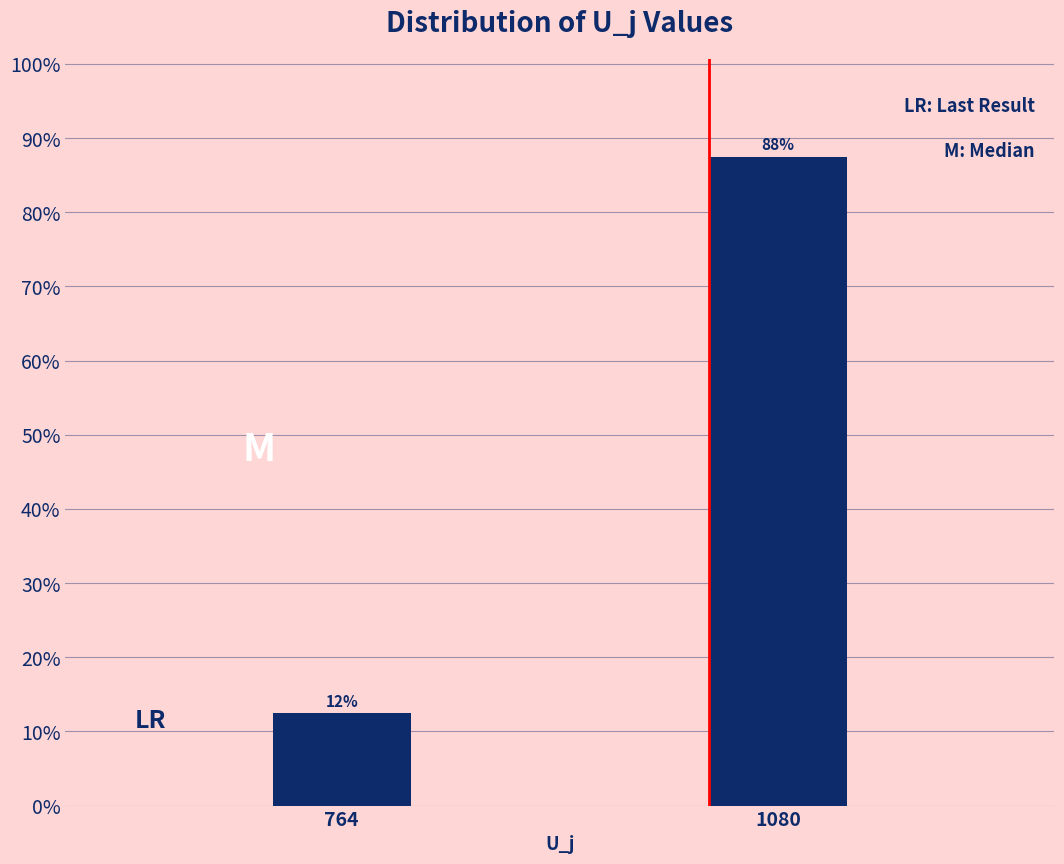

Does the chart contain any negative values?

No